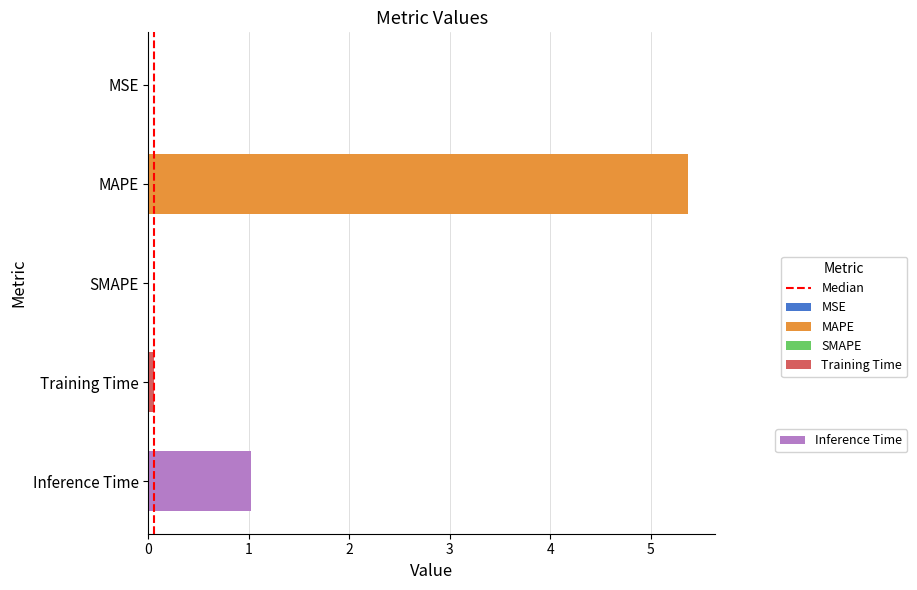

What is the sum of the values at 0 and 1?

1